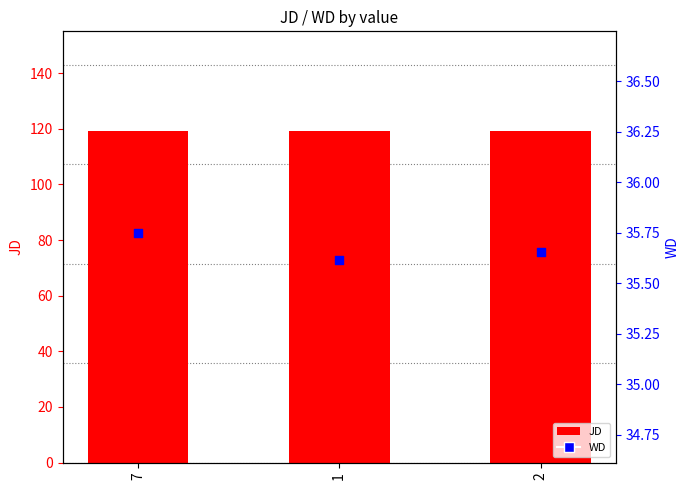

At how many categories does at least one series exceed 58?

3